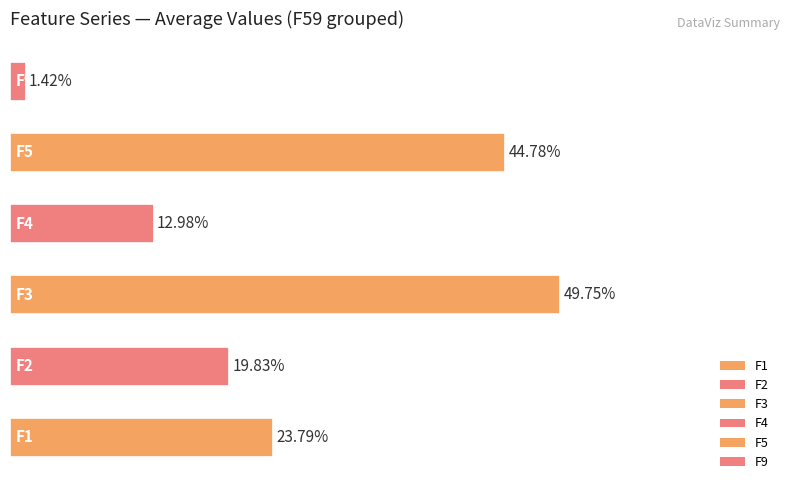

Does the chart contain any negative values?

No